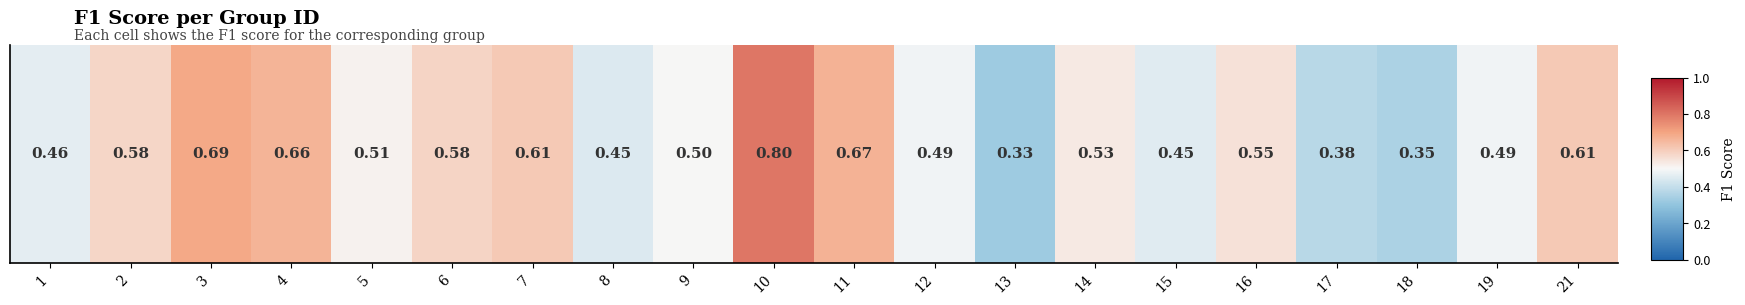

Reading left to right, extract all data points from this chart.

0.5	0.6	0.7	0.7	0.5	0.6	0.6	0.4	0.5	0.8	0.7	0.5	0.3	0.5	0.5	0.6	0.4	0.4	0.5	0.6